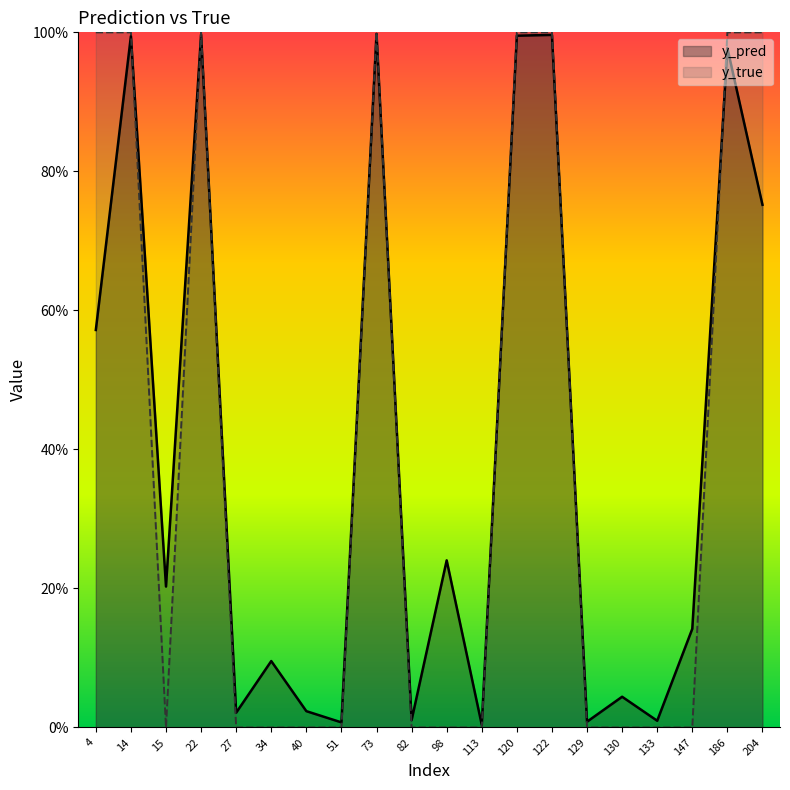

What is the average value of the y_true series?

0.4